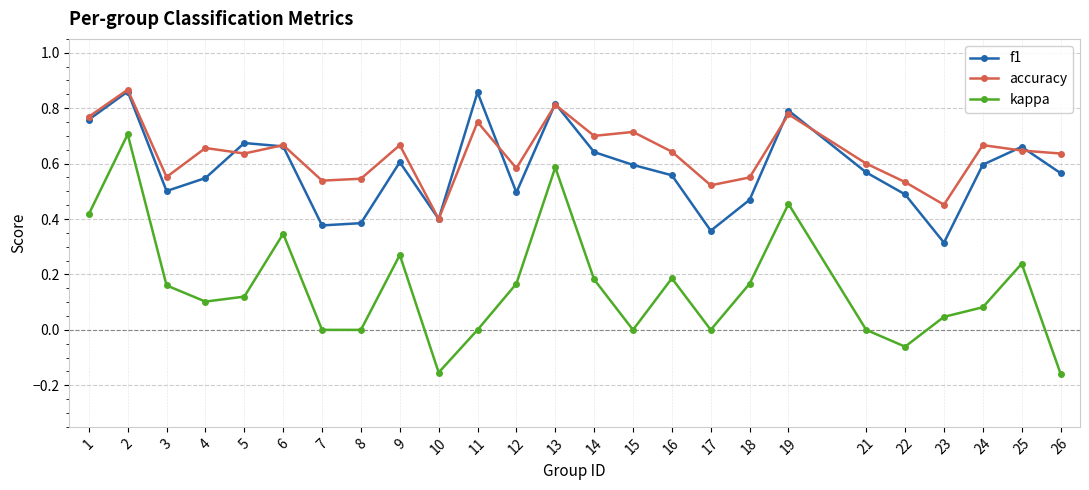

True or false: accuracy and f1 cross at least once.

True